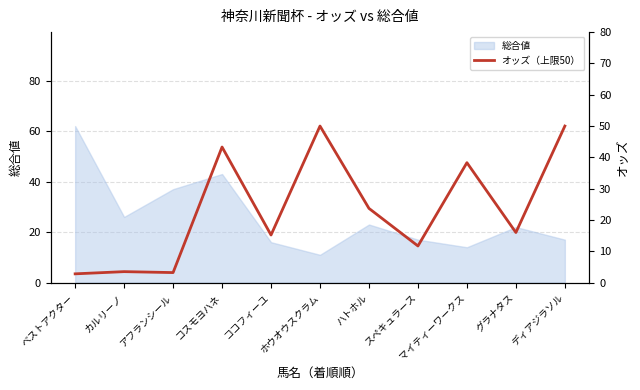

What is the lowest value of the 総合値 series?

11